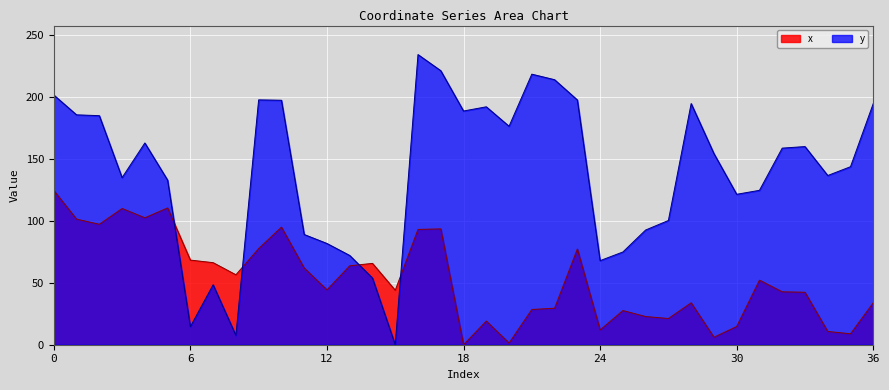

How many lines are shown in the chart?

2